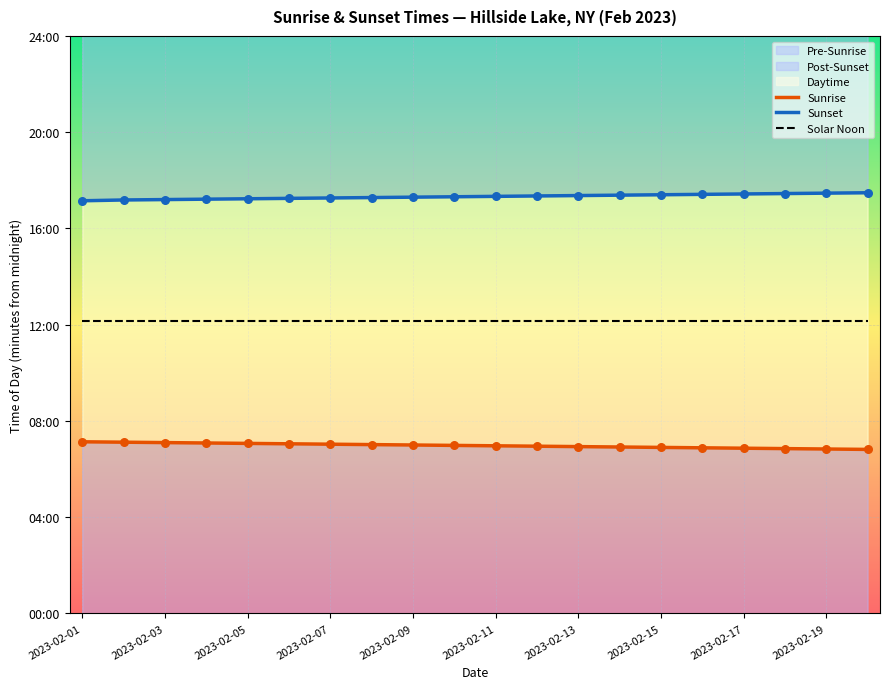

Is the value of Sunset at 18 greater than the value of Solar Noon at 11?

Yes